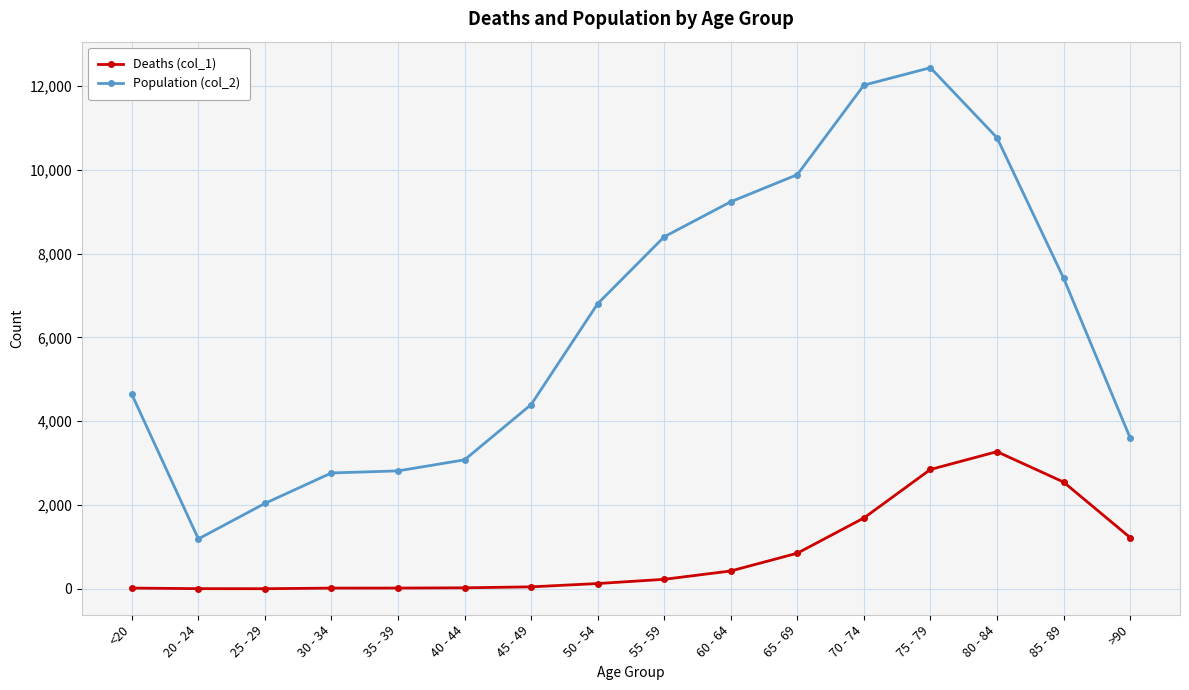

True or false: Deaths (col_1) and Population (col_2) intersect in this chart.

False